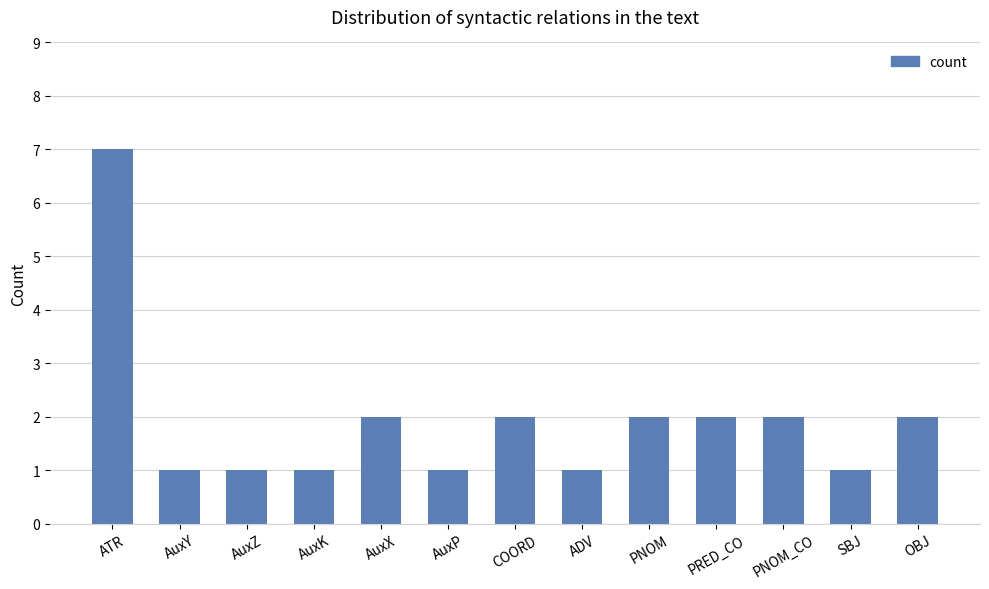

Between ATR and SBJ, which is larger?

ATR